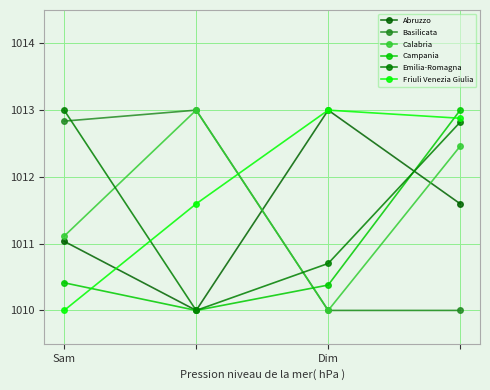

How many lines are shown in the chart?

6